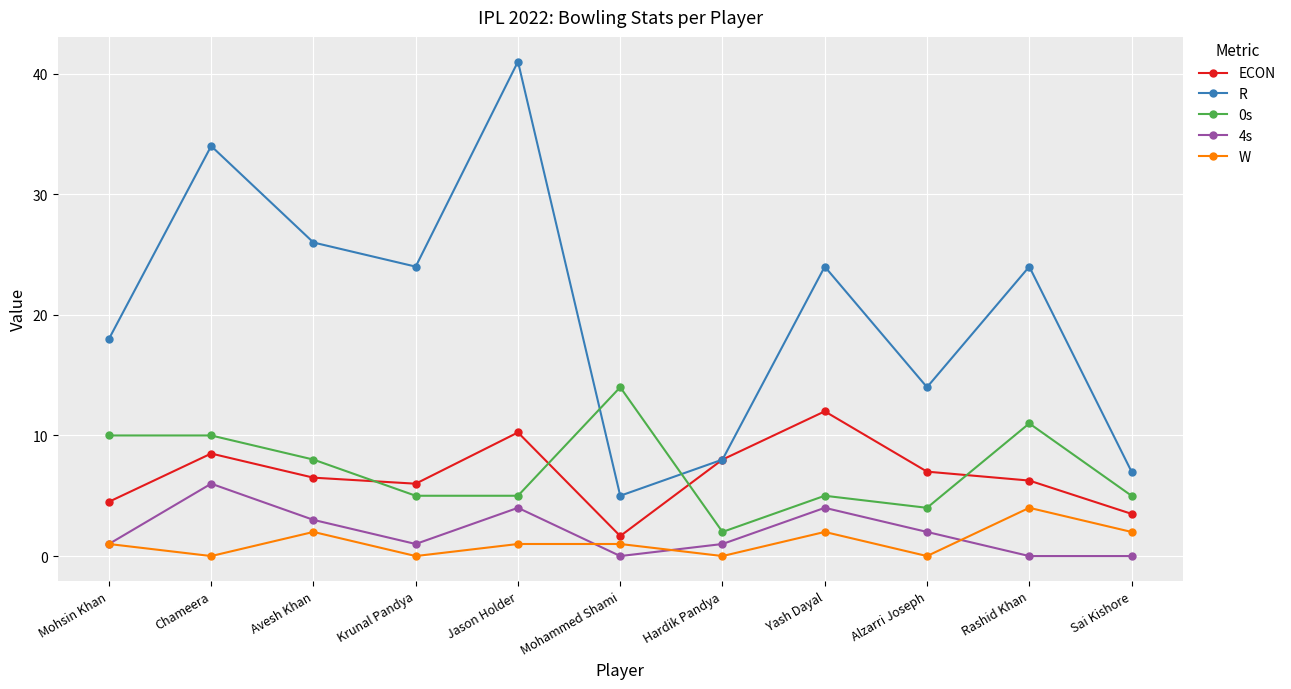

How many lines are shown in the chart?

5